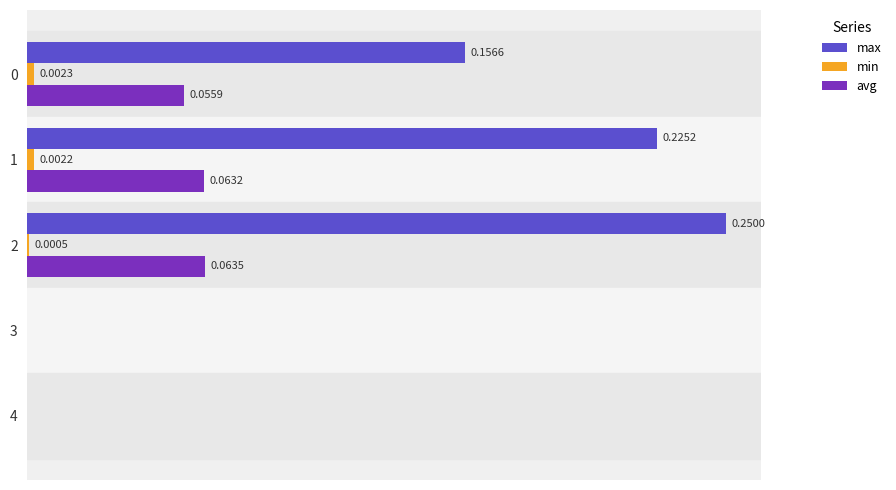

Is the value of max at 1 greater than the value of avg at 4?

Yes